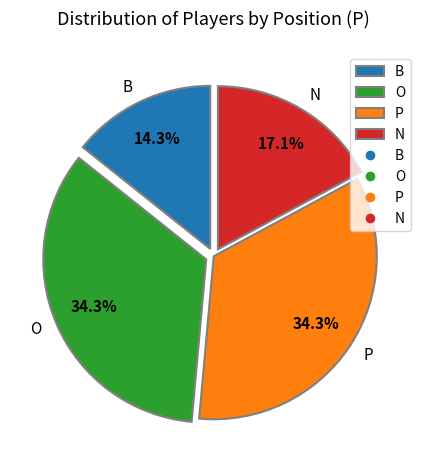

Combined, what portion of the pie is O and B?

48.6%